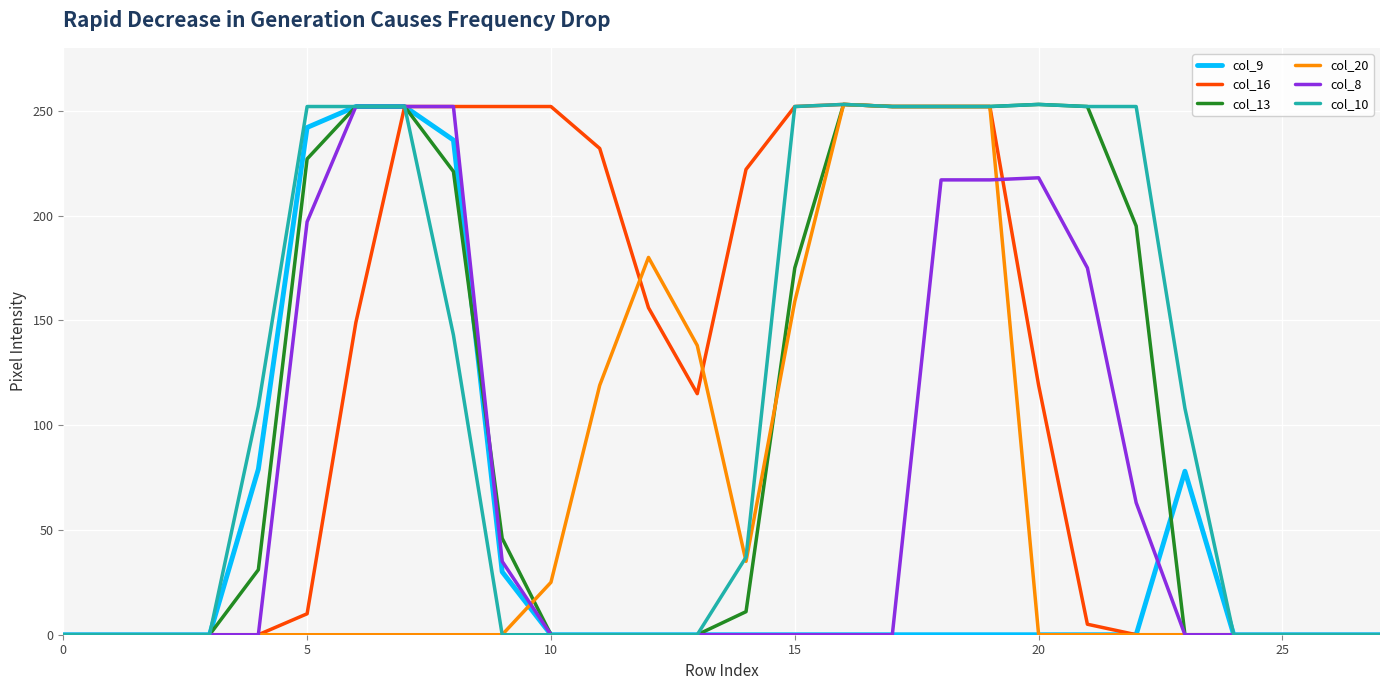

At how many categories does at least one series exceed 49?

20